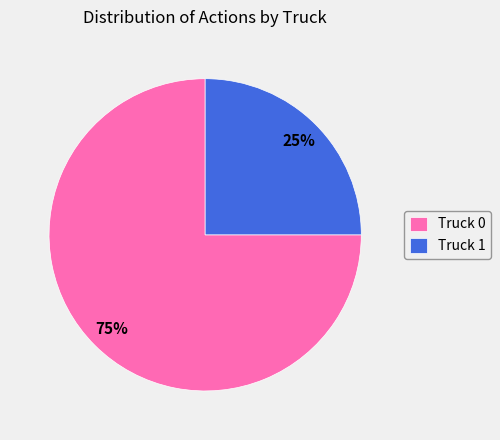

To the nearest percent, what portion does Truck 1 represent?

25%